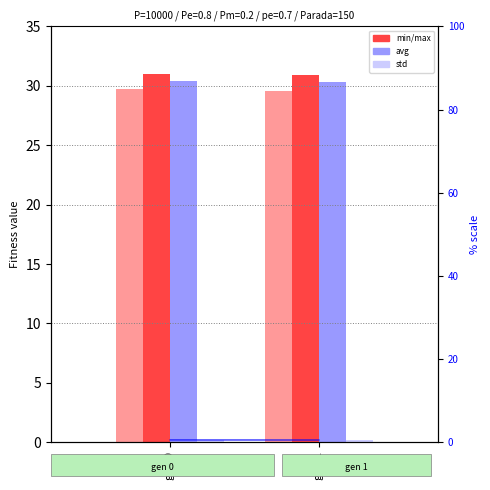

What is the difference between the highest and lowest values at gen 1?

30.7